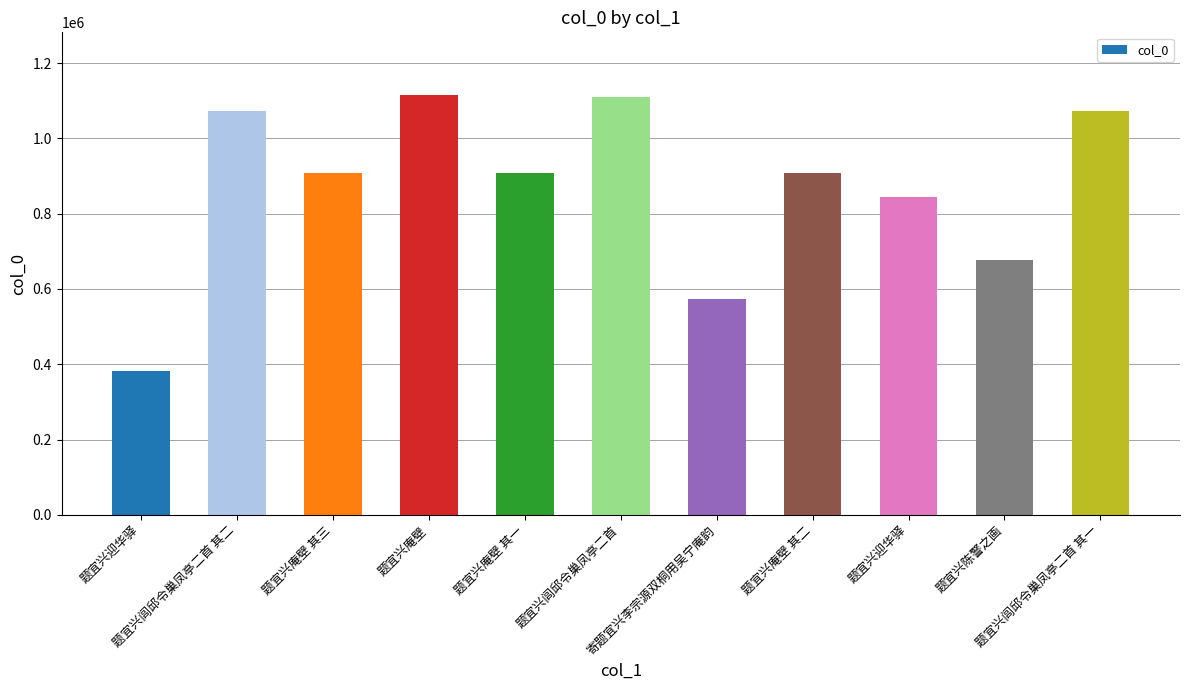

List the labels in order of value, largest first.

题宜兴庵壁, 题宜兴闾邱令巢凤亭二首, 题宜兴闾邱令巢凤亭二首 其二, 题宜兴闾邱令巢凤亭二首 其一, 题宜兴庵壁 其三, 题宜兴庵壁 其一, 题宜兴庵壁 其二, 题宜兴迎华驿, 题宜兴陈警之画, 寄题宜兴李宗源双桐用吴宁庵韵, 题宜兴迎华驿